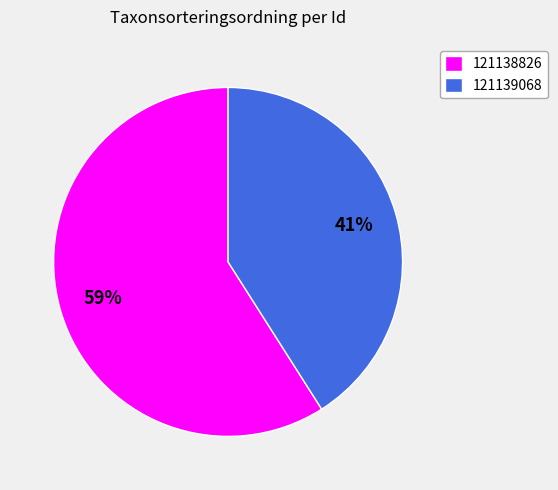

What is the largest slice in the pie chart?

121138826